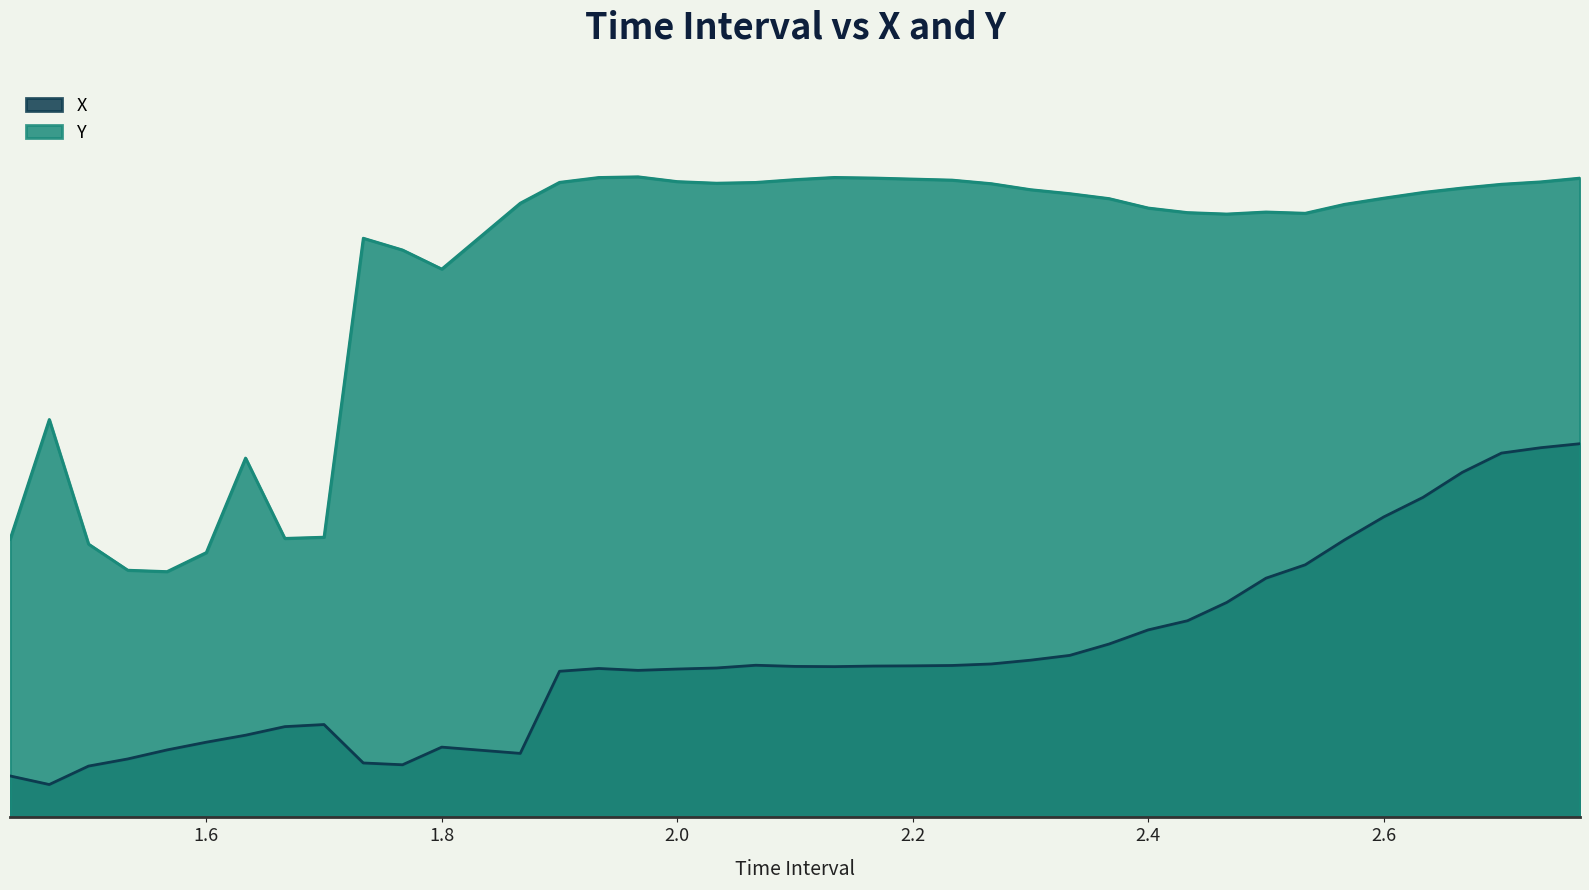

Does the chart display data point markers on the line(s)?

No